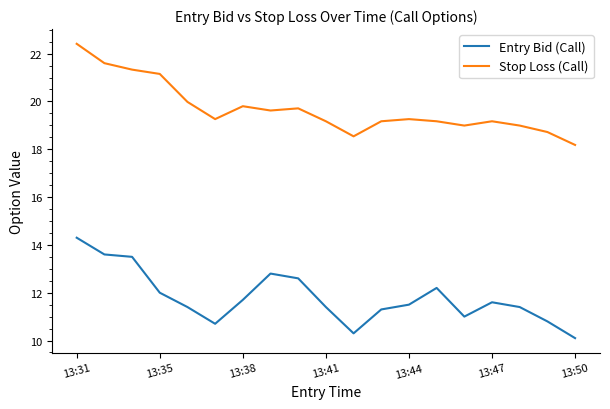

What is the smallest value displayed?

10.1